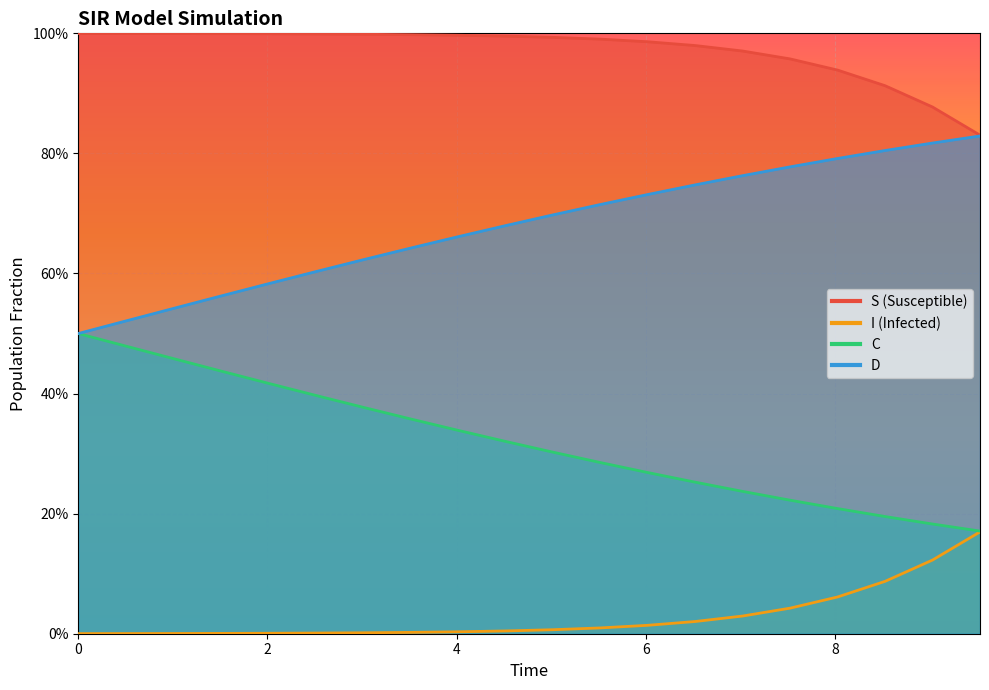

How many lines are shown in the chart?

4